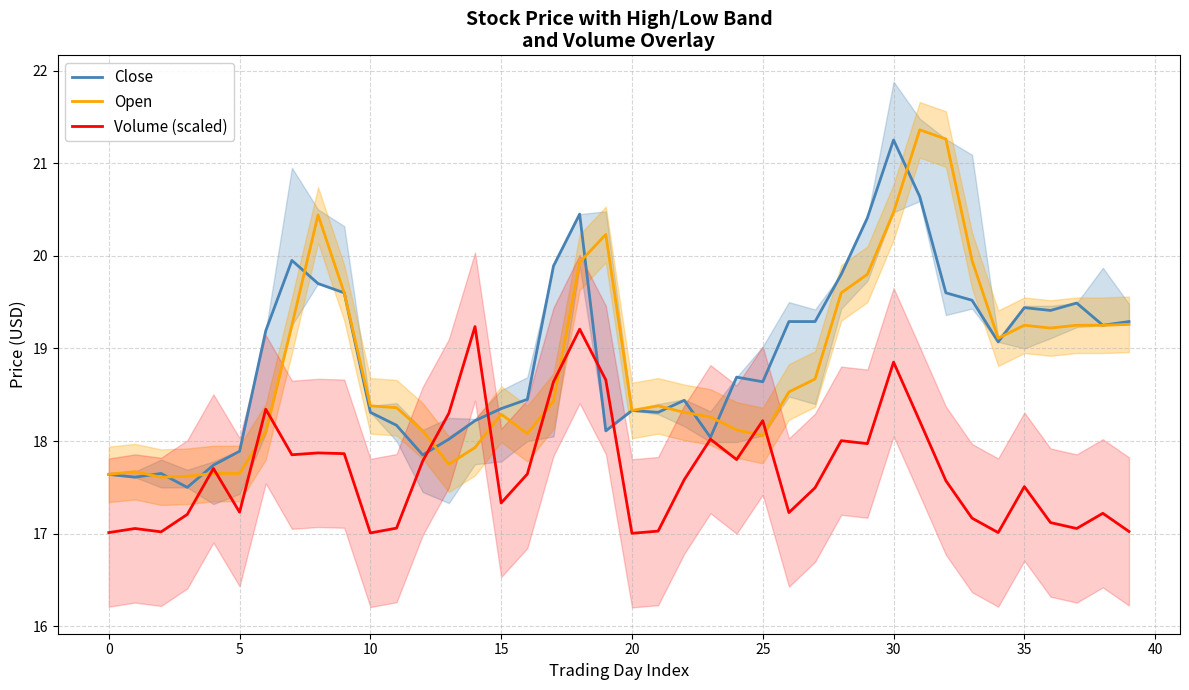

What is the average value of the Close series?

18.9